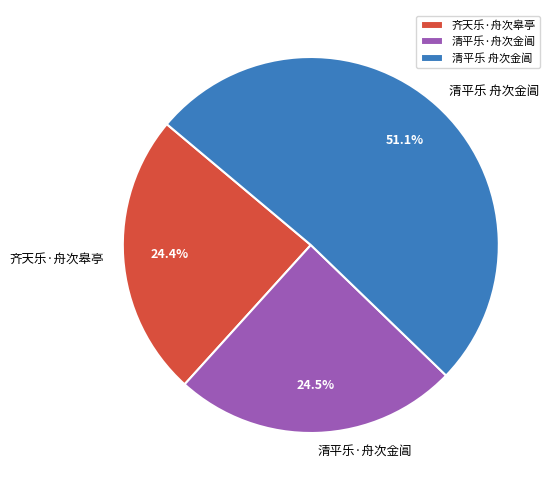

To the nearest percent, what is the combined percentage of 清平乐·舟次金阊 and 清平乐 舟次金阊?

76%